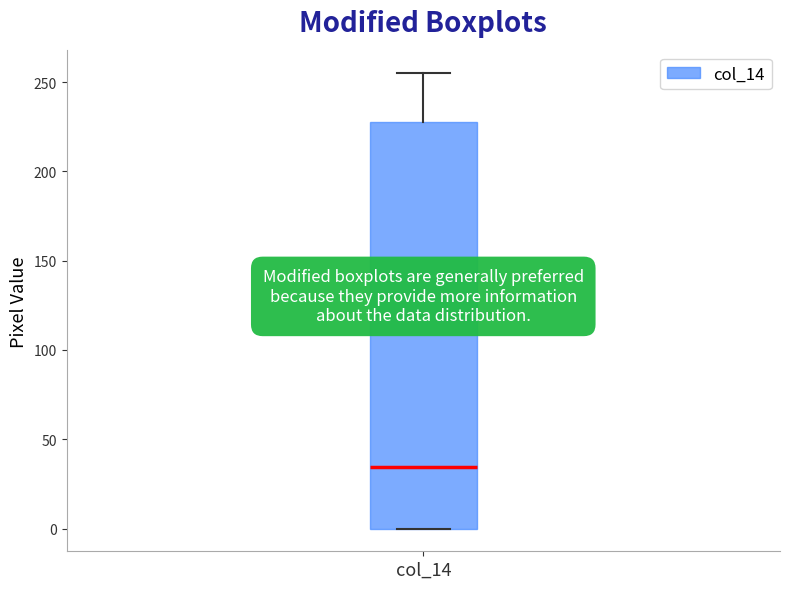

Read this box plot against the y-axis: the position of the median line, the range covered by the box, and the ends of both whiskers. The values are not printed on the chart, so give them approximately, as read against the axis.

median 35, box 0 to 230, whiskers 0 to 255